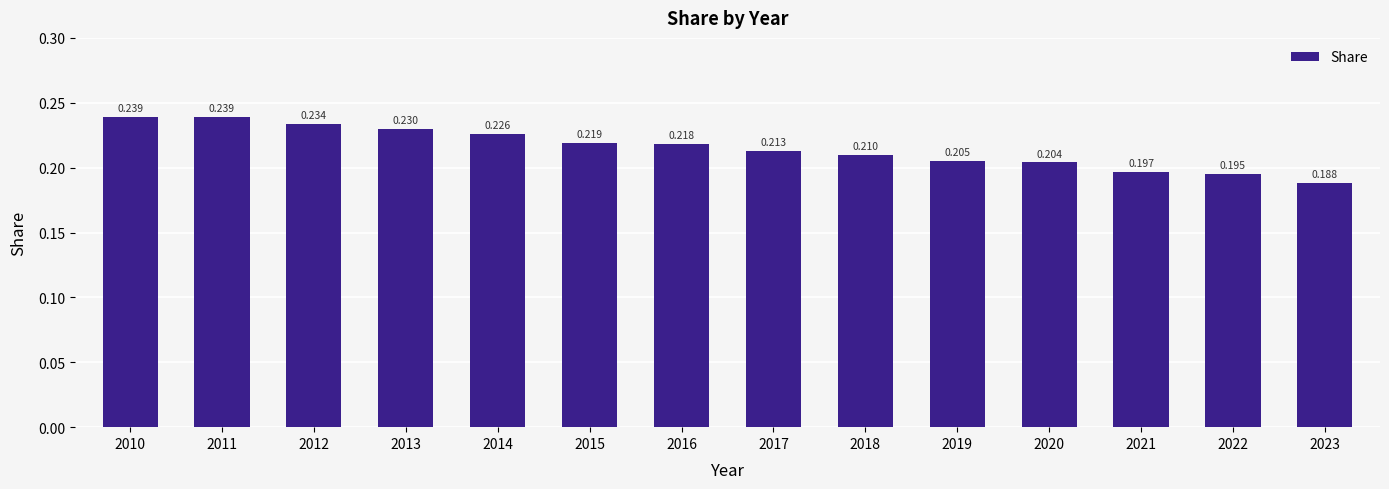

Count the number of categories in the chart.

14